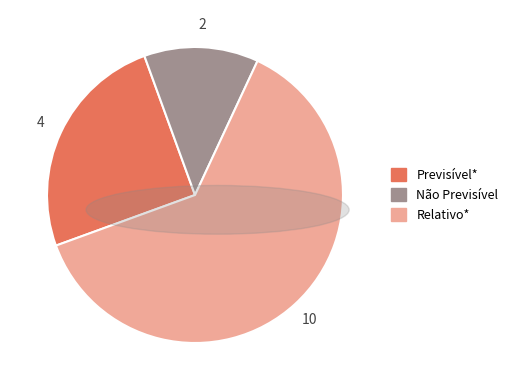

Does any single category account for the majority?

Yes